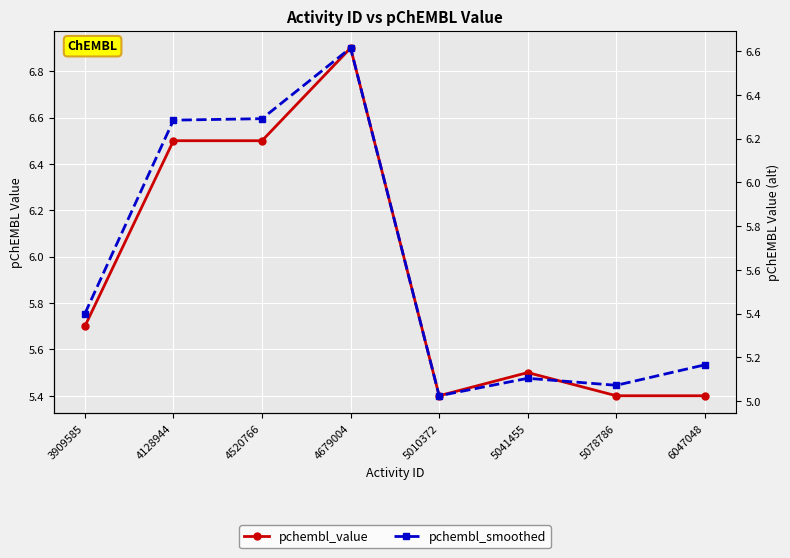

Is it true that pchembl_smoothed equals 9.3 at 6047048?

False